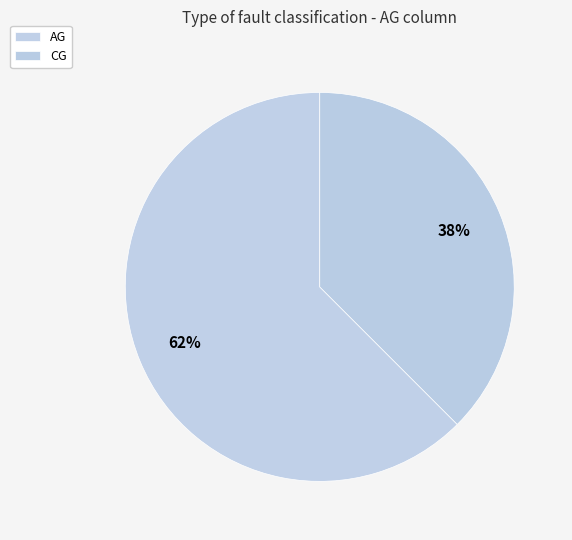

Which category accounts for the majority?

AG